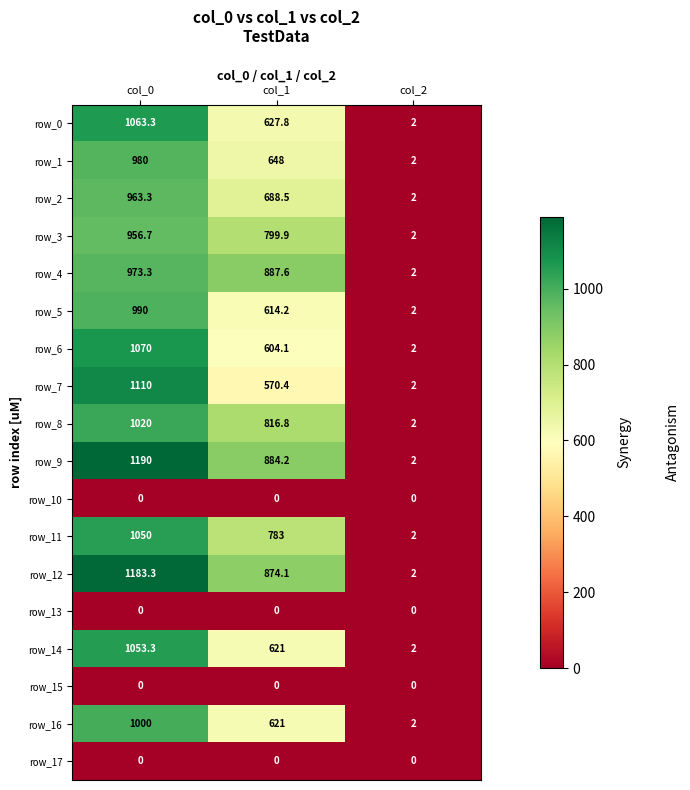

Is the value of row_14 at col_0 greater than the value of row_5 at col_0?

Yes